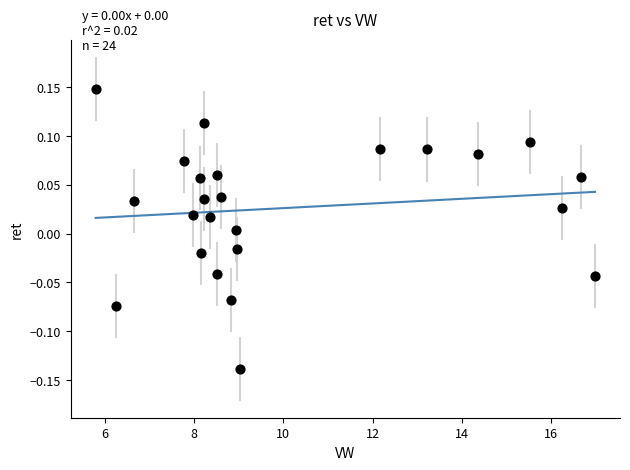

What is the range of X values (max minus min)?

11.2